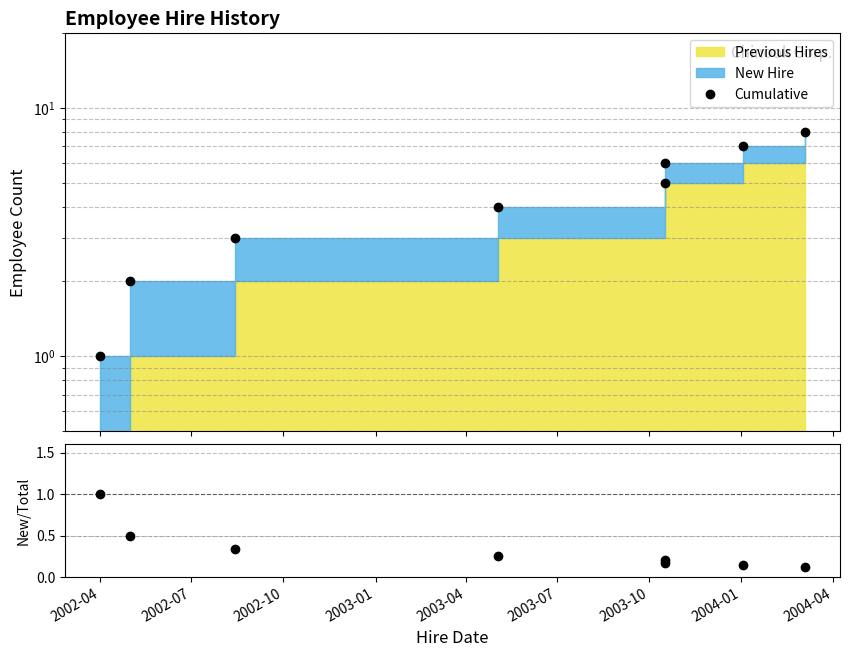

What is the difference between the maximum and minimum values in the New/Cumulative series?

0.9